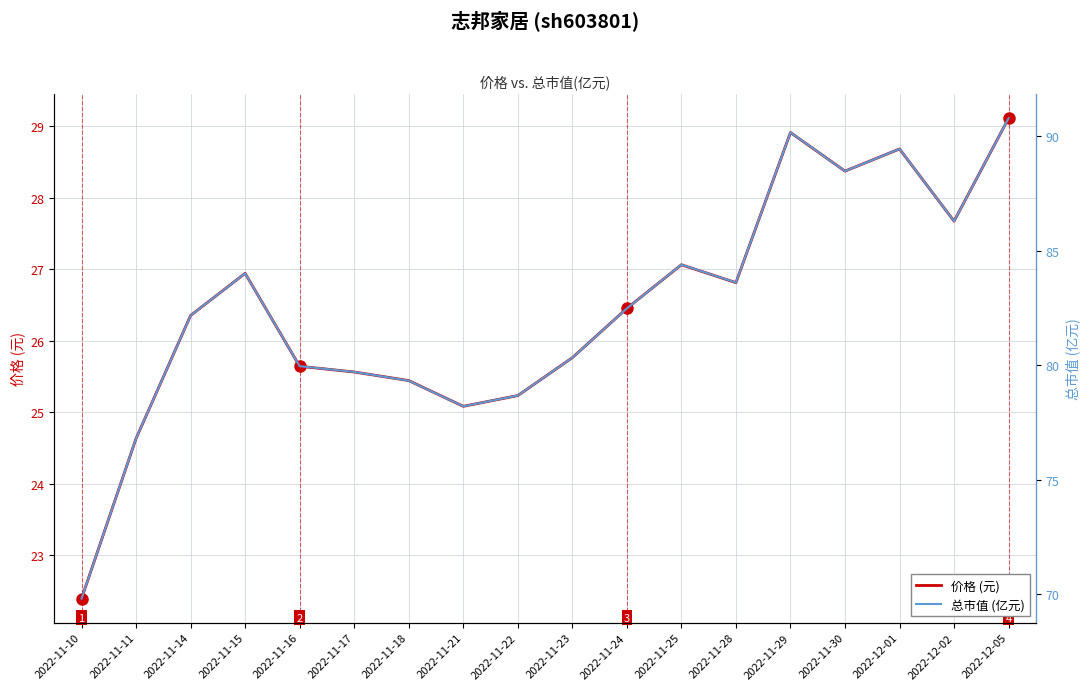

What is the minimum value shown in the chart?

22.4